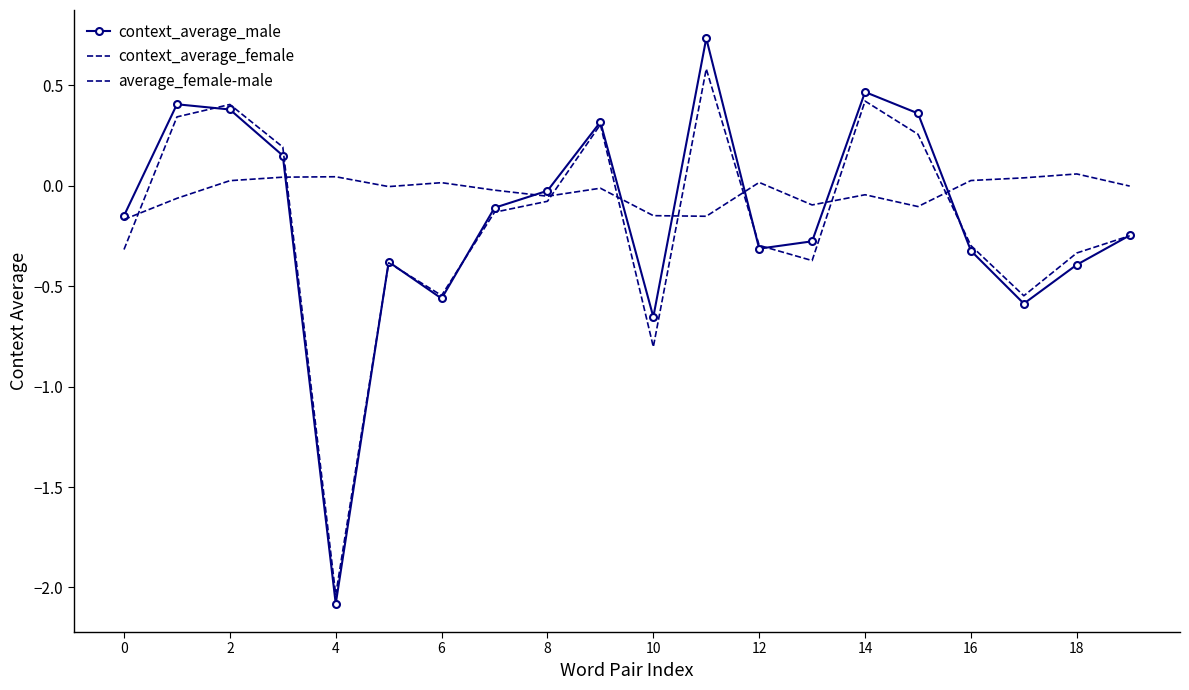

How many intersections are there between context_average_male and context_average_female?

8